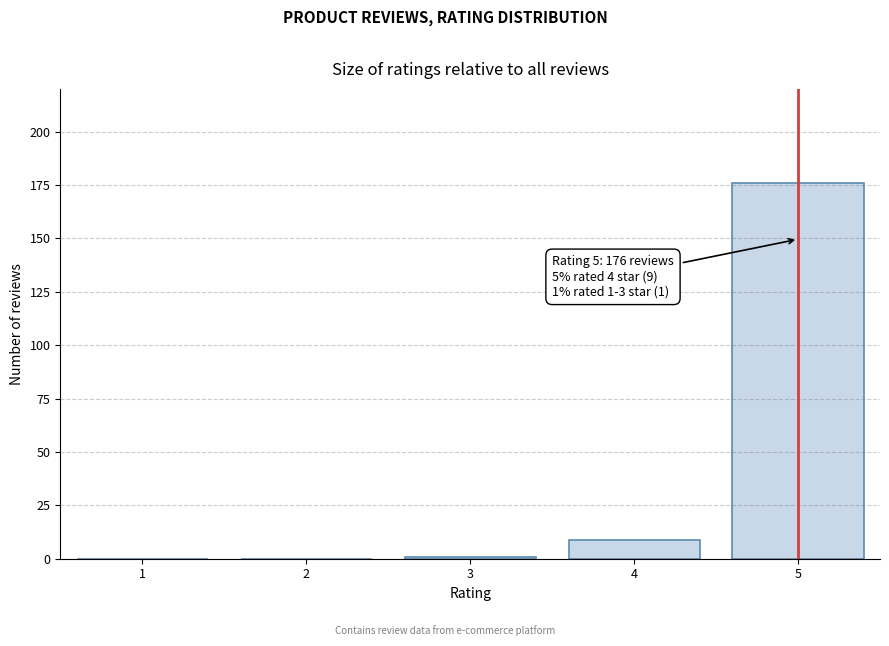

Reading left to right, extract all data points from this chart.

1=0	2=0	3=1	4=9	5=176